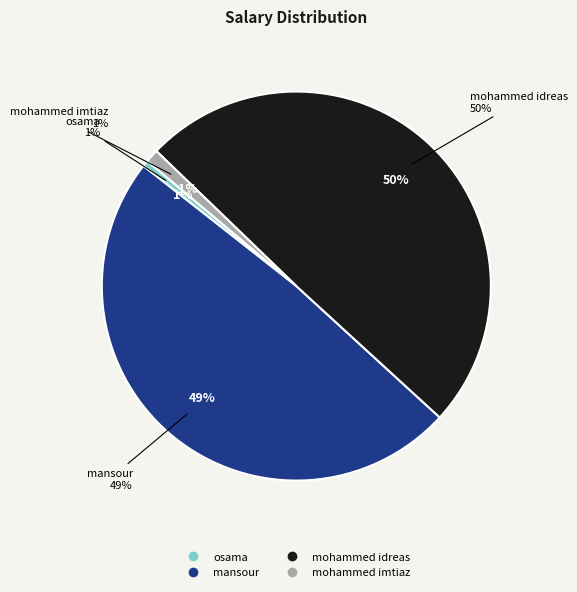

To the nearest percent, what is the difference between the mansour and mohammed idreas slice percentages?

1%